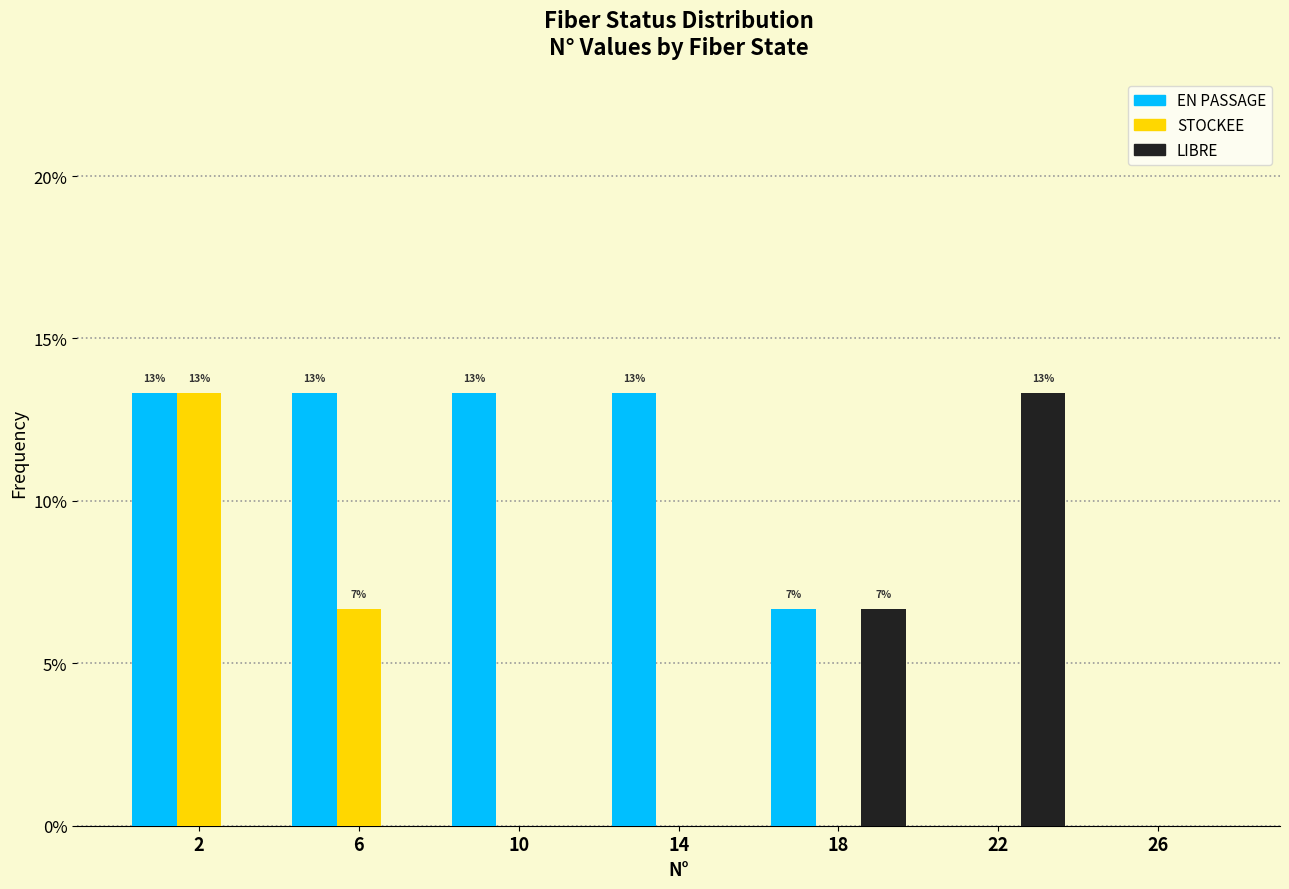

Reading left to right, list all the values displayed in this chart.

EN PASSAGE: 2=13.3	6=13.3	10=13.3	14=13.3	18=6.7	22=0.0	26=0.0
STOCKEE: 2=13.3	6=6.7	10=0.0	14=0.0	18=0.0	22=0.0	26=0.0
LIBRE: 2=0.0	6=0.0	10=0.0	14=0.0	18=6.7	22=13.3	26=0.0